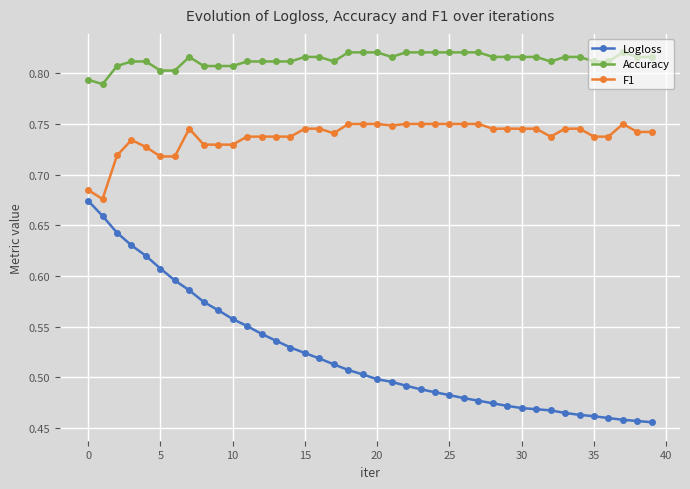

At how many categories does at least one series exceed 0?

40